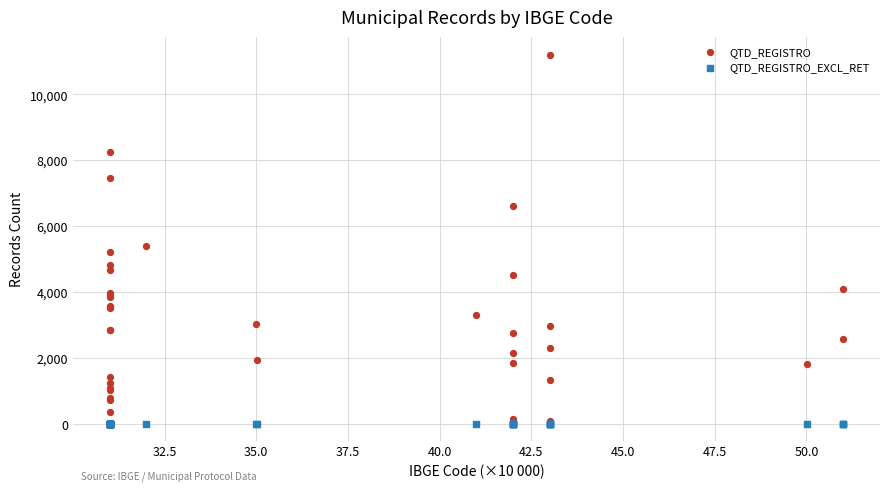

In the QTD_REGISTRO series, what Y value is closest to 5589?

5401